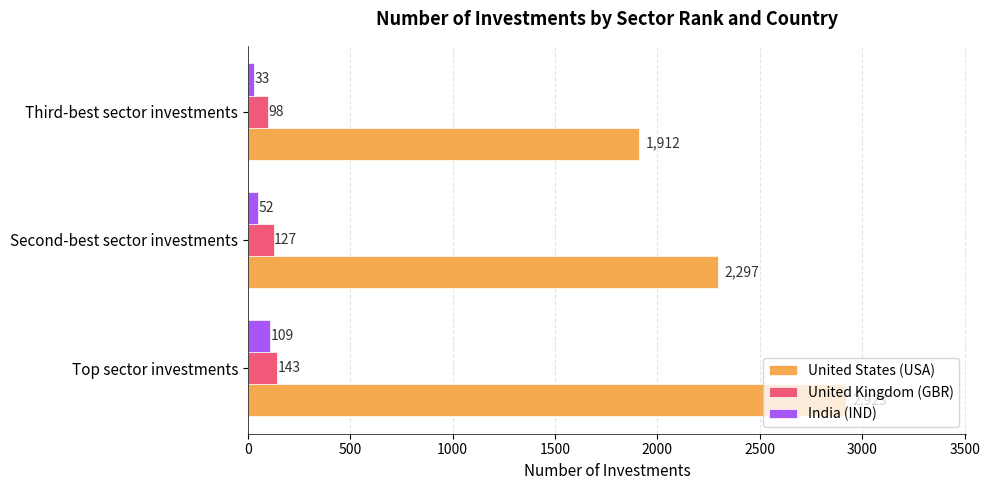

How many series are shown in this chart?

3